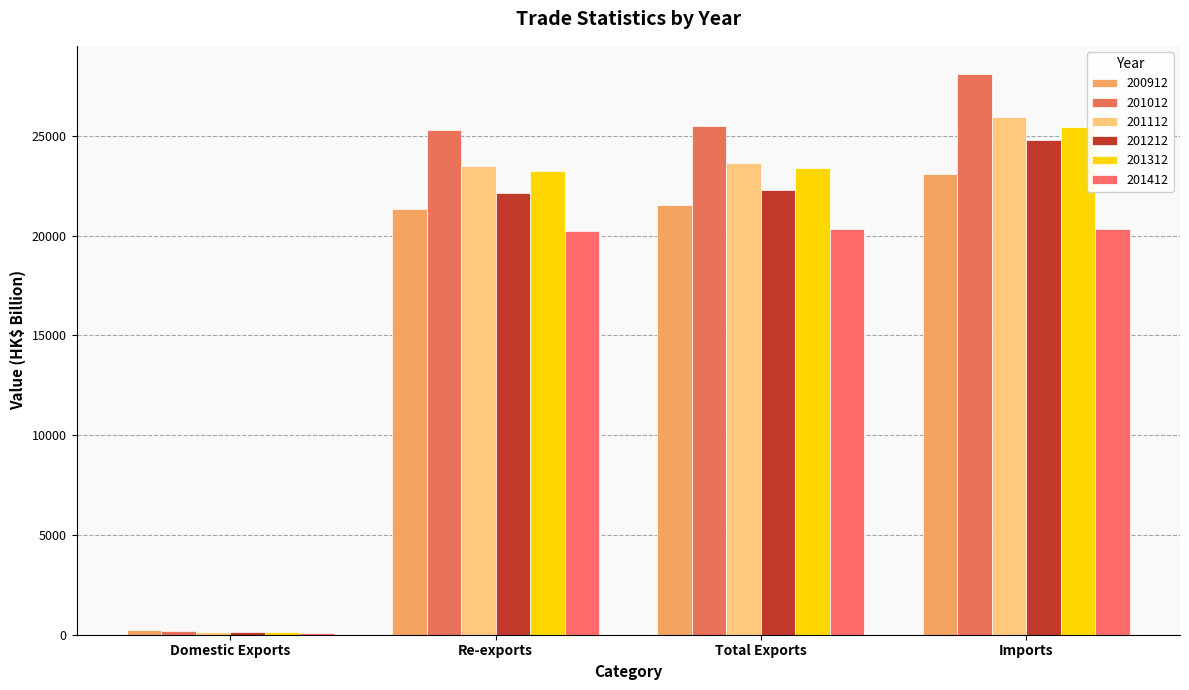

At which label does 201312 reach its peak?

Imports